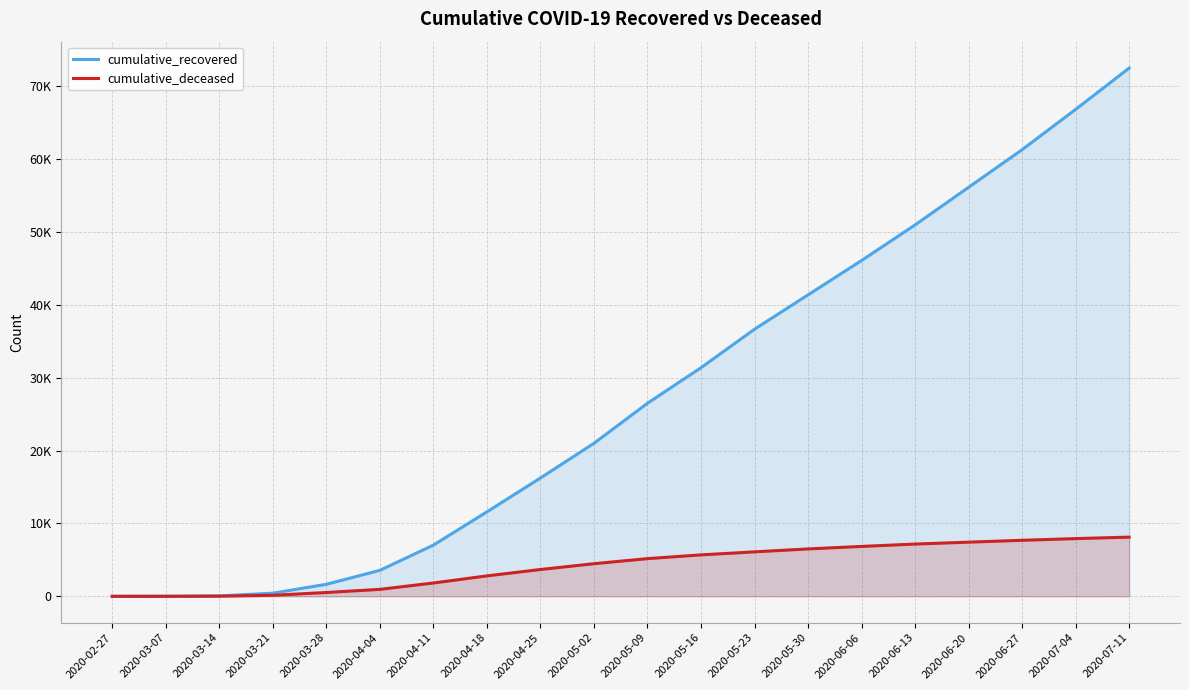

True or false: cumulative_deceased and cumulative_recovered cross at least once.

False